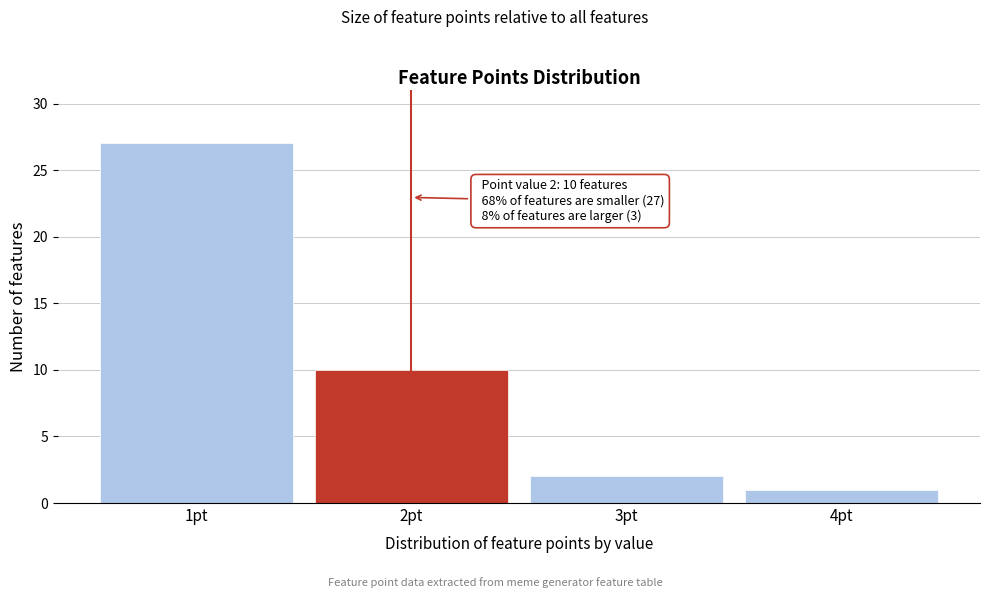

Reading left to right, what are all the values shown in this chart?

27	10	2	1